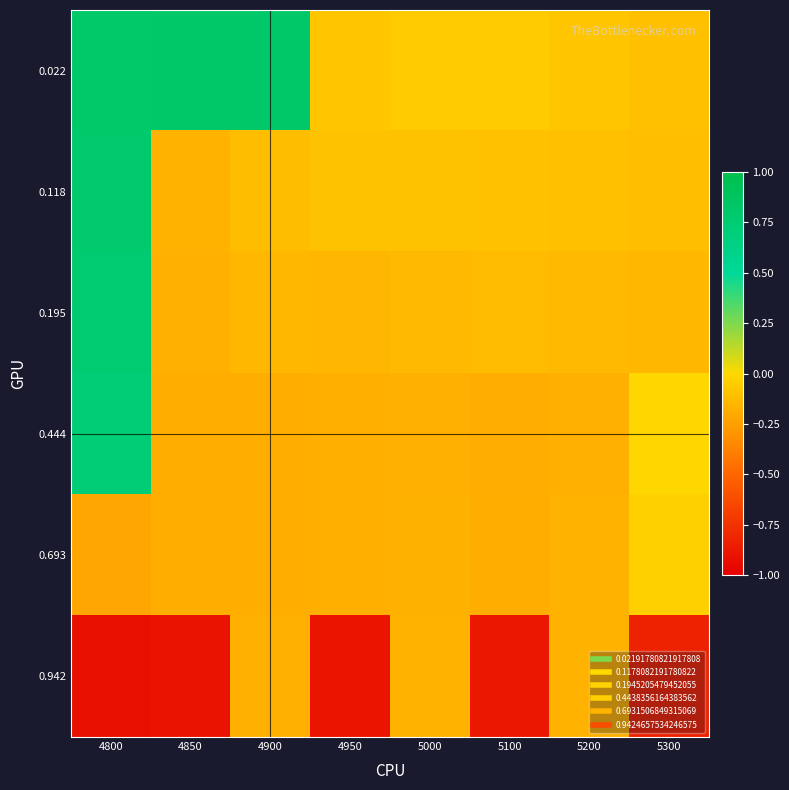

Reading left to right, what are all the values shown in this chart?

0.022: 4800=0.8	4850=0.8	4900=0.8	4950=-0.1	5000=-0.1	5100=-0.1	5200=-0.1	5300=-0.1
0.118: 4800=0.8	4850=-0.2	4900=-0.1	4950=-0.1	5000=-0.1	5100=-0.1	5200=-0.1	5300=-0.1
0.195: 4800=0.8	4850=-0.2	4900=-0.1	4950=-0.1	5000=-0.1	5100=-0.1	5200=-0.1	5300=-0.1
0.444: 4800=0.7	4850=-0.2	4900=-0.2	4950=-0.2	5000=-0.2	5100=-0.2	5200=-0.2	5300=-0.0
0.693: 4800=-0.2	4850=-0.2	4900=-0.2	4950=-0.2	5000=-0.2	5100=-0.2	5200=-0.2	5300=-0.0
0.942: 4800=-0.9	4850=-0.9	4900=-0.2	4950=-0.9	5000=-0.2	5100=-0.9	5200=-0.2	5300=-0.8